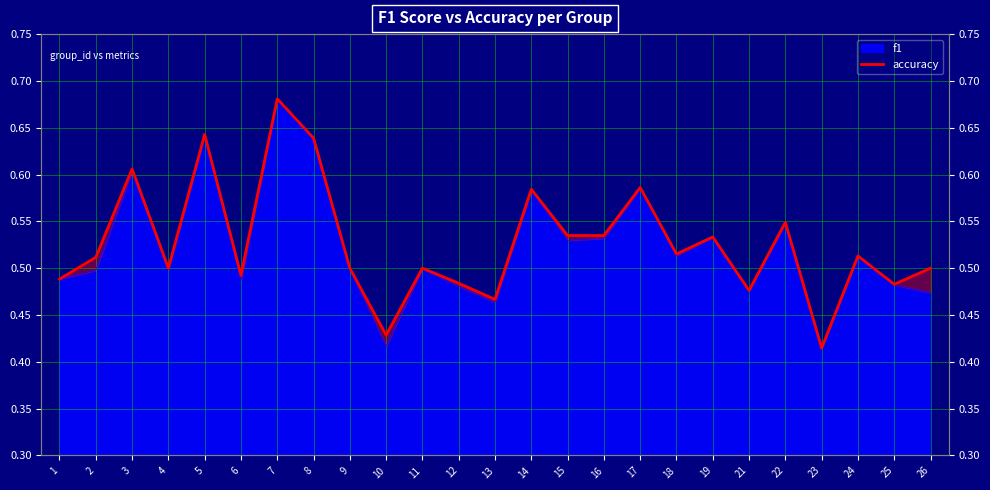

What is the greatest value displayed?

0.7